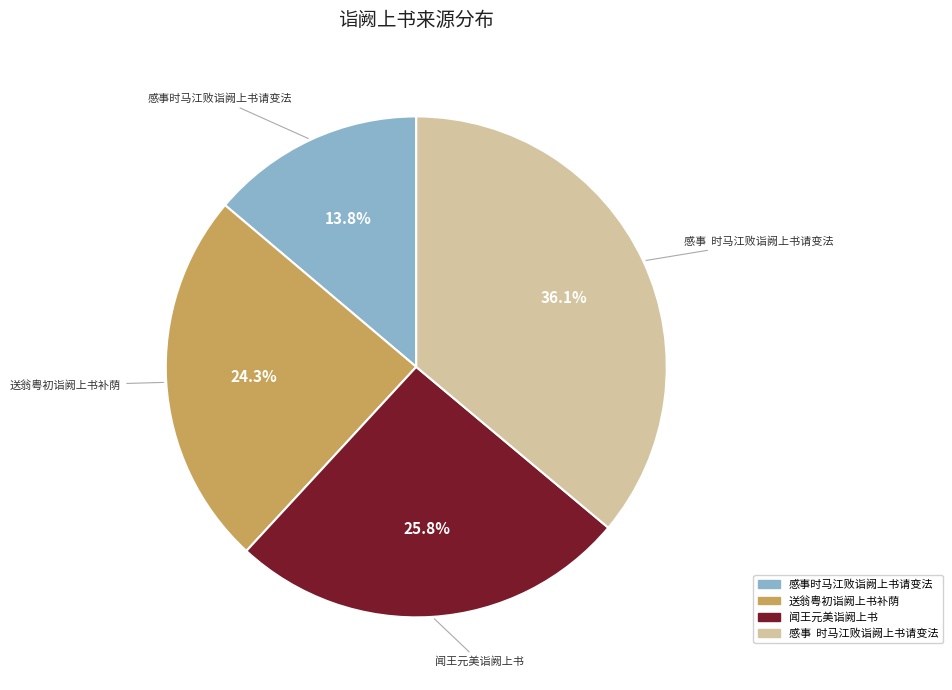

How much of the chart is everything except 感事 时马江败诣阙上书请变法?

63.9%